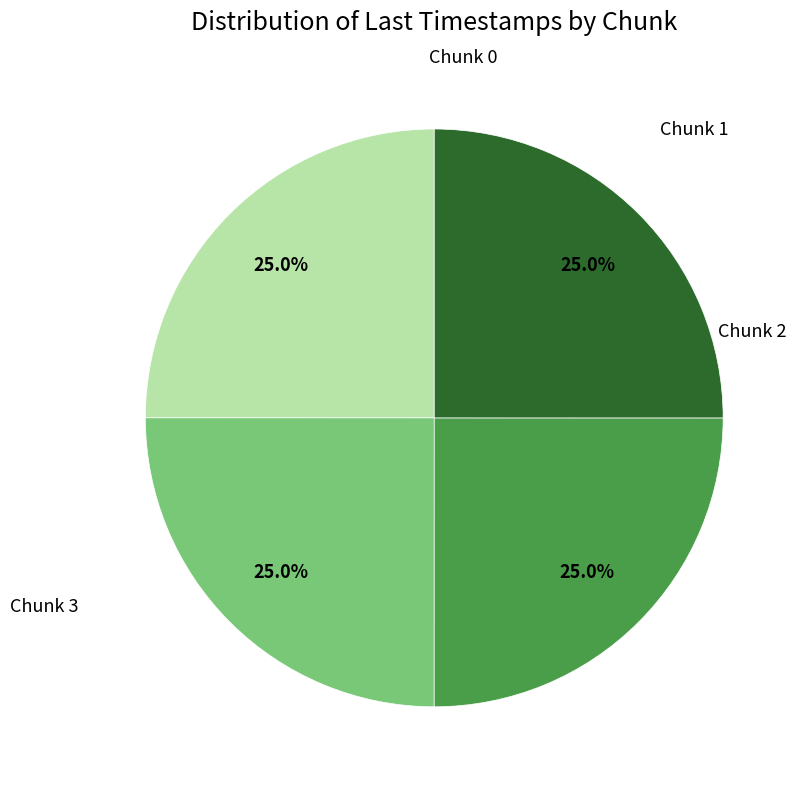

Does Chunk 2 account for over 50% of the chart?

No